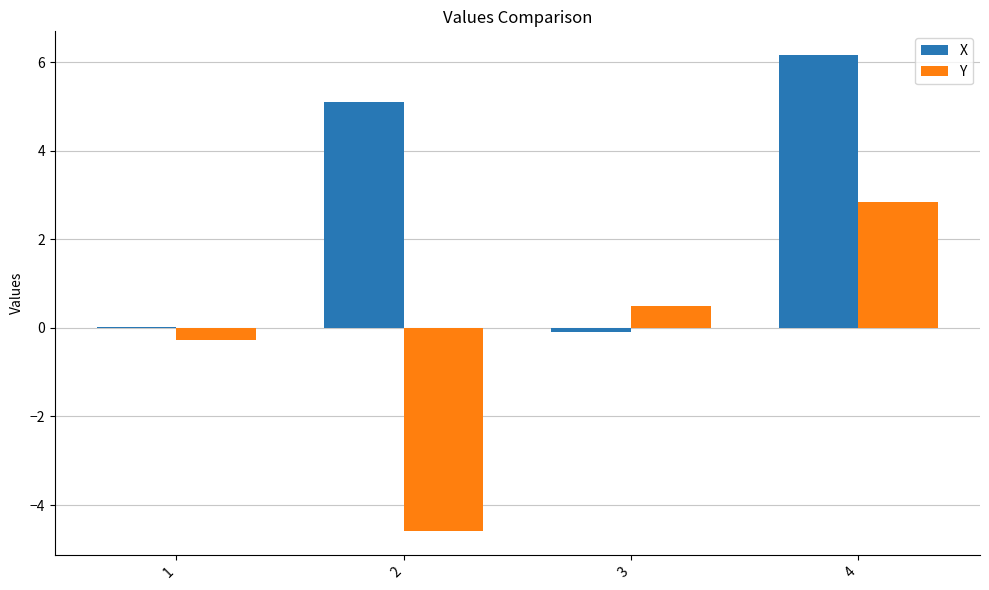

At which category does the chart reach its peak across all series?

4